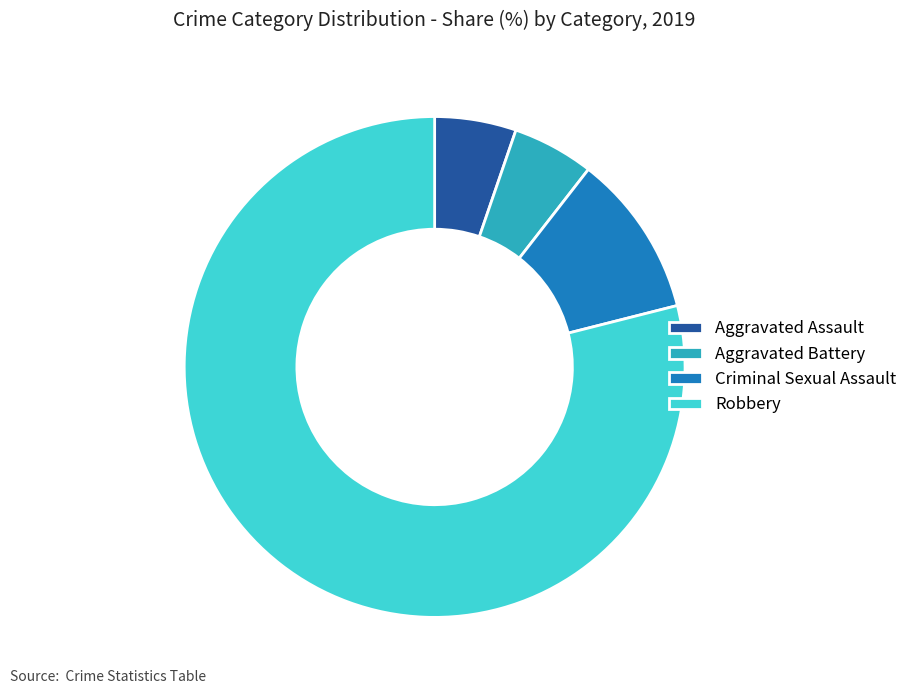

Does Robbery represent more than half of the total?

Yes